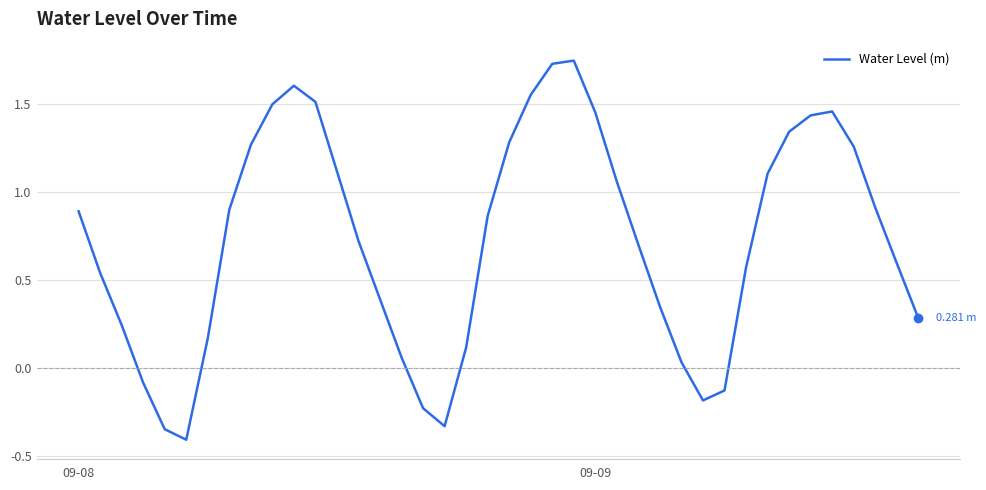

What is the difference between the maximum and minimum values?

2.2